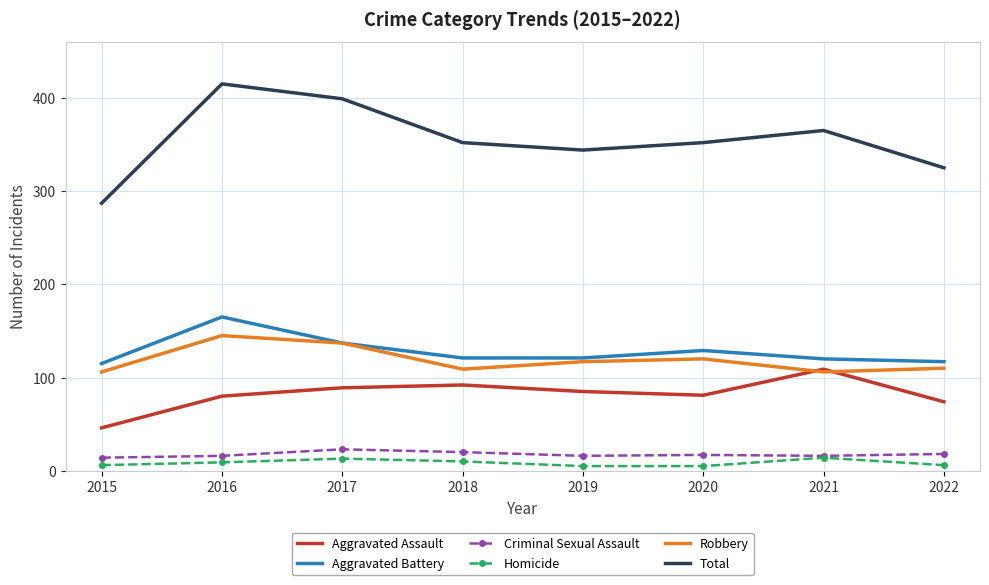

List the series in order of their peak value, highest first.

Total, Aggravated Battery, Robbery, Aggravated Assault, Criminal Sexual Assault, Homicide